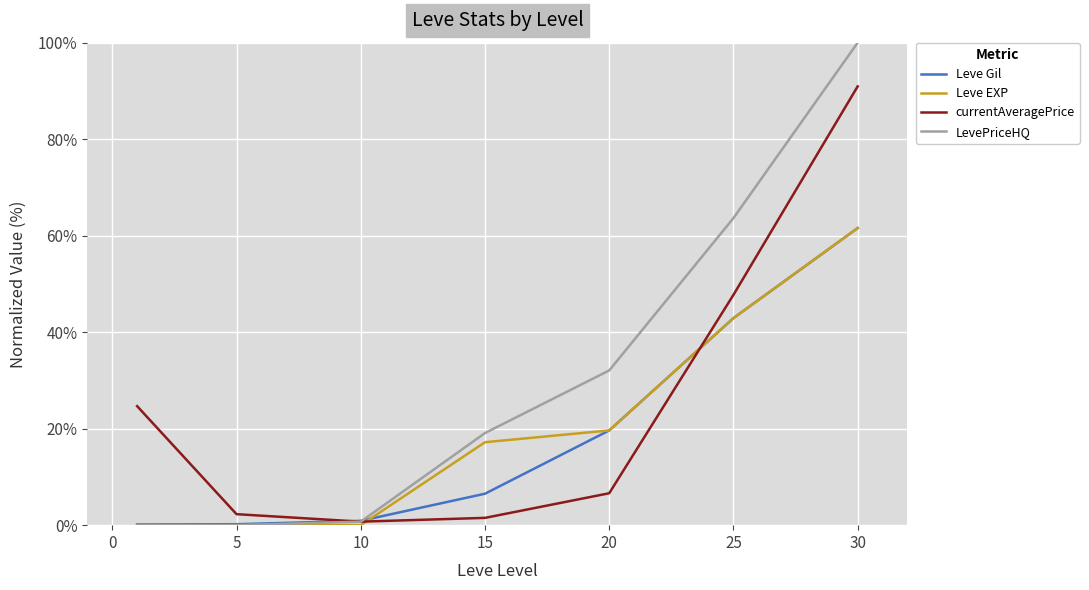

What is the greatest value displayed?

100.0